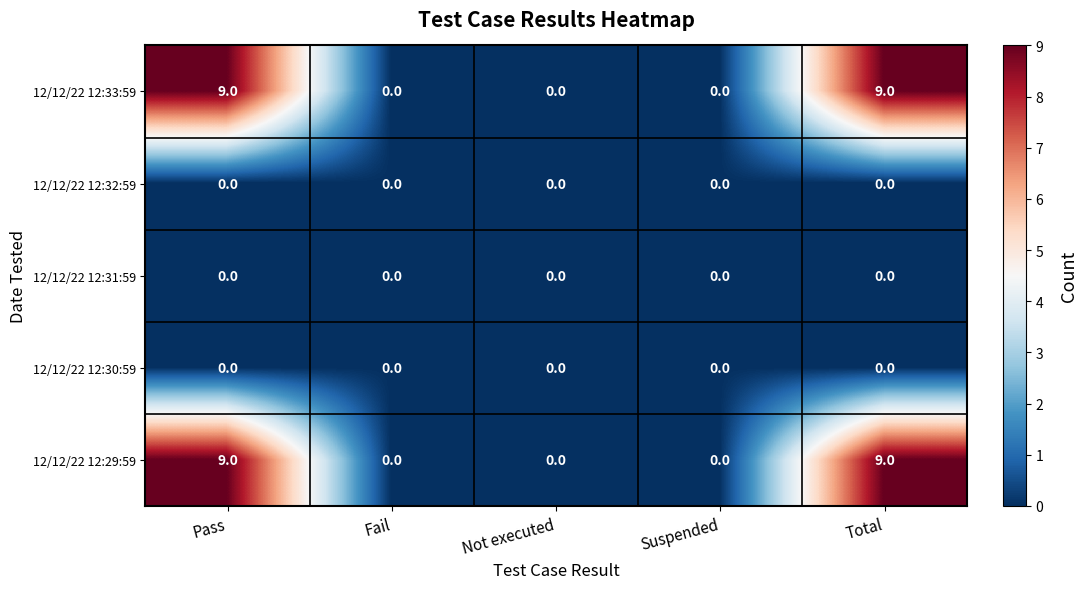

The 12/12/22 12:33:59 series shows 0 at Fail. True or false?

True